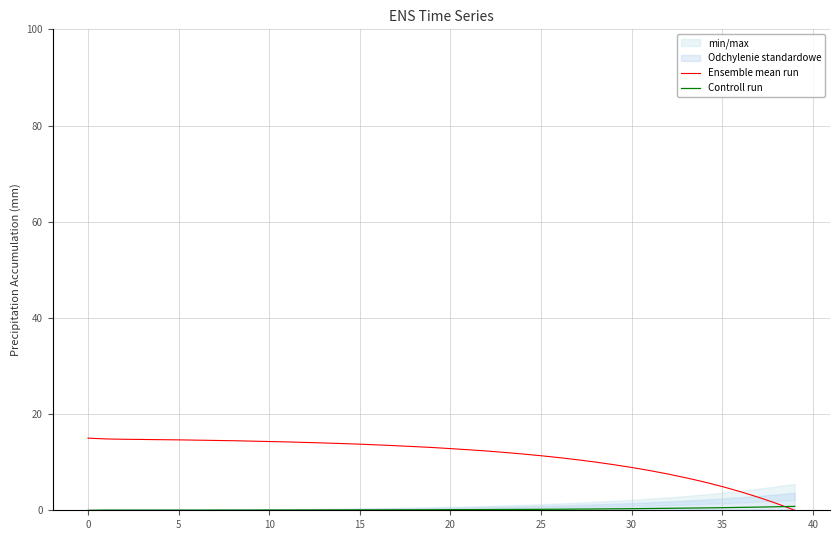

Reading right to left, what are all the values shown in this chart?

Ensemble mean run: 0.0	1.4	2.7	3.9	4.9	5.9	6.8	7.5	8.3	8.9	9.5	10.0	10.5	10.9	11.3	11.7	12.0	12.3	12.6	12.8	13.1	13.2	13.4	13.6	13.7	13.9	14.0	14.1	14.2	14.3	14.4	14.5	14.5	14.6	14.6	14.7	14.7	14.8	14.8	15.0
Controll run: 0.8	0.7	0.7	0.6	0.5	0.5	0.5	0.4	0.4	0.3	0.3	0.3	0.2	0.2	0.2	0.2	0.2	0.1	0.1	0.1	0.1	0.1	0.1	0.1	0.1	0.1	0.1	0.1	0.1	0.1	0.0	0.0	0.0	0.0	0.0	0.0	0.0	0.0	0.0	0.0